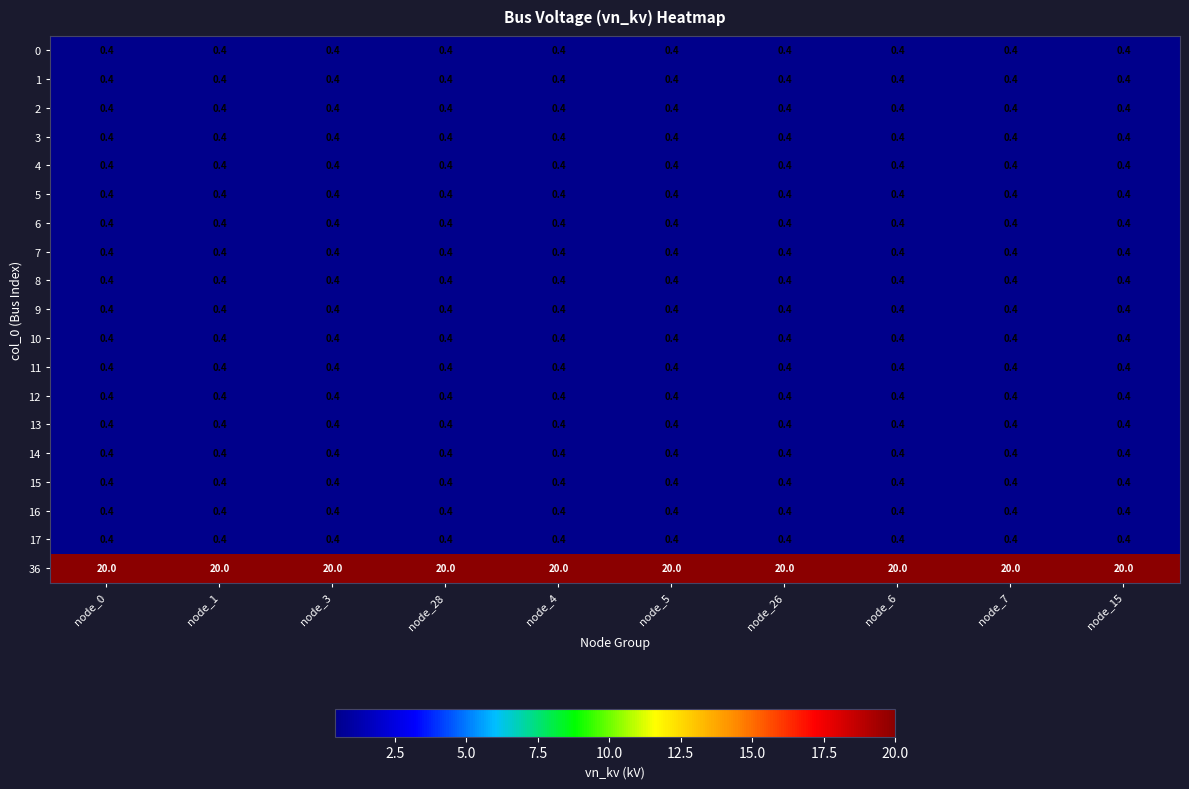

The 3 series shows 0.4 at node_1. True or false?

True